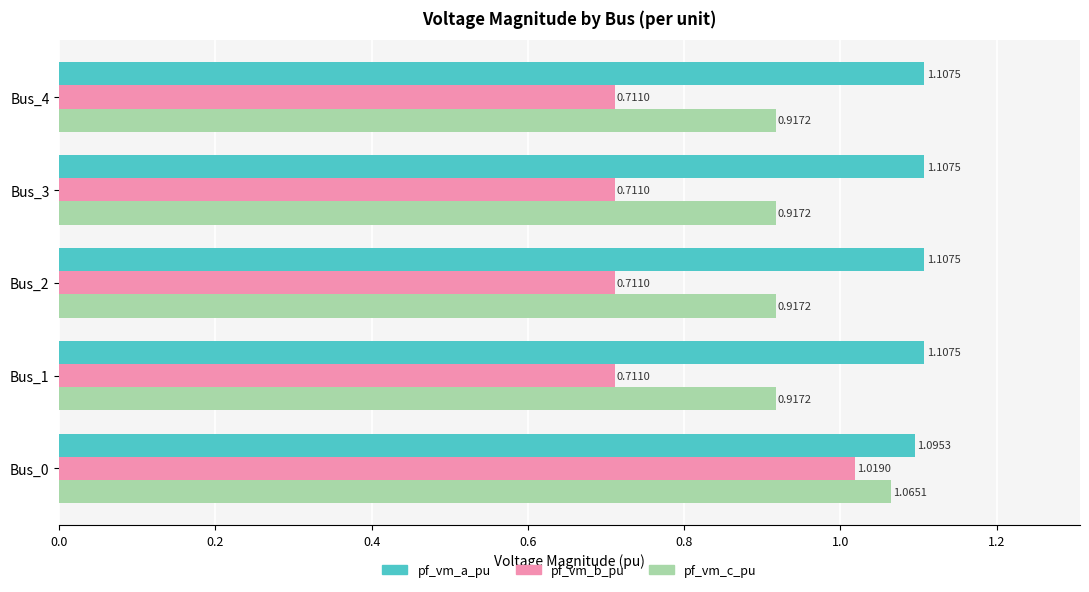

Which series has the widest spread of values?

pf_vm_b_pu